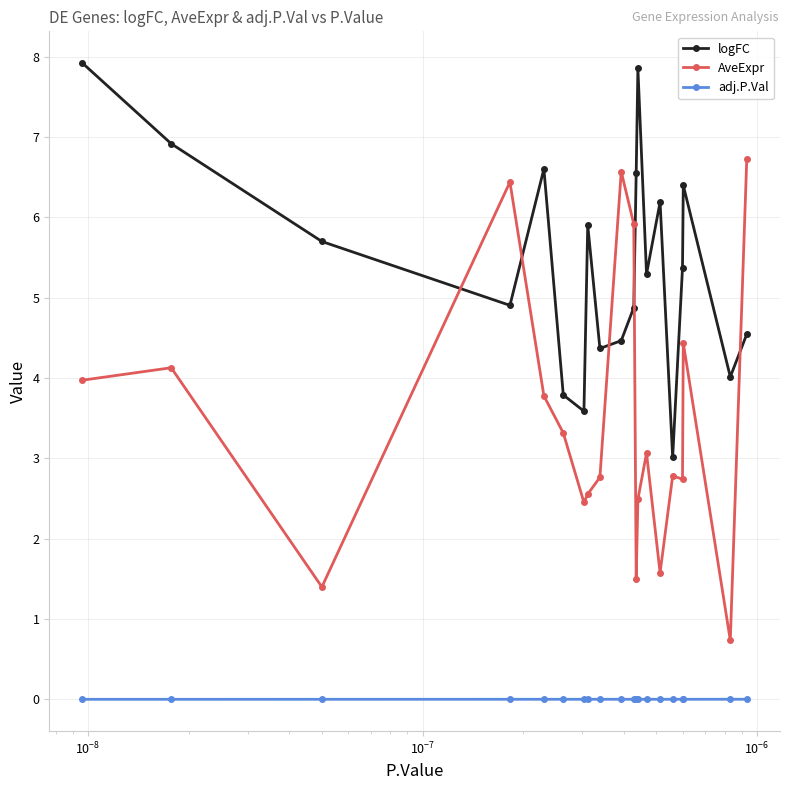

List the series in order of their overall mean, lowest first.

adj.P.Val, AveExpr, logFC